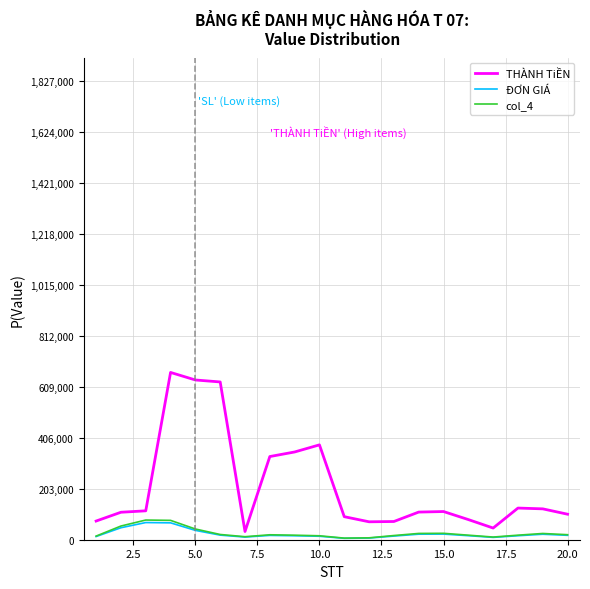

What are all the series names shown in the legend?

THÀNH TiỀN, ĐƠN GIÁ, col_4